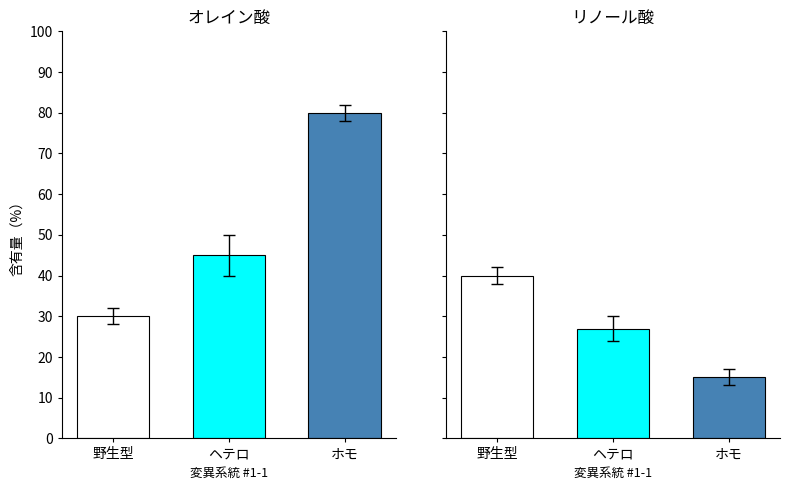

What is the value of the ホモ bar at the 1st from the left?

80